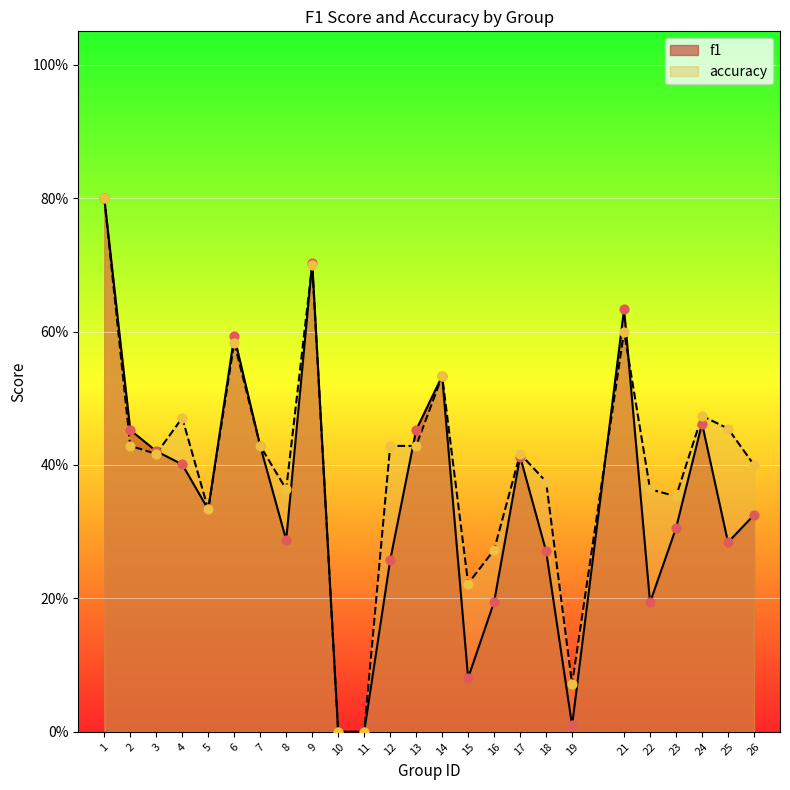

What are all the series names shown in the legend?

f1, accuracy